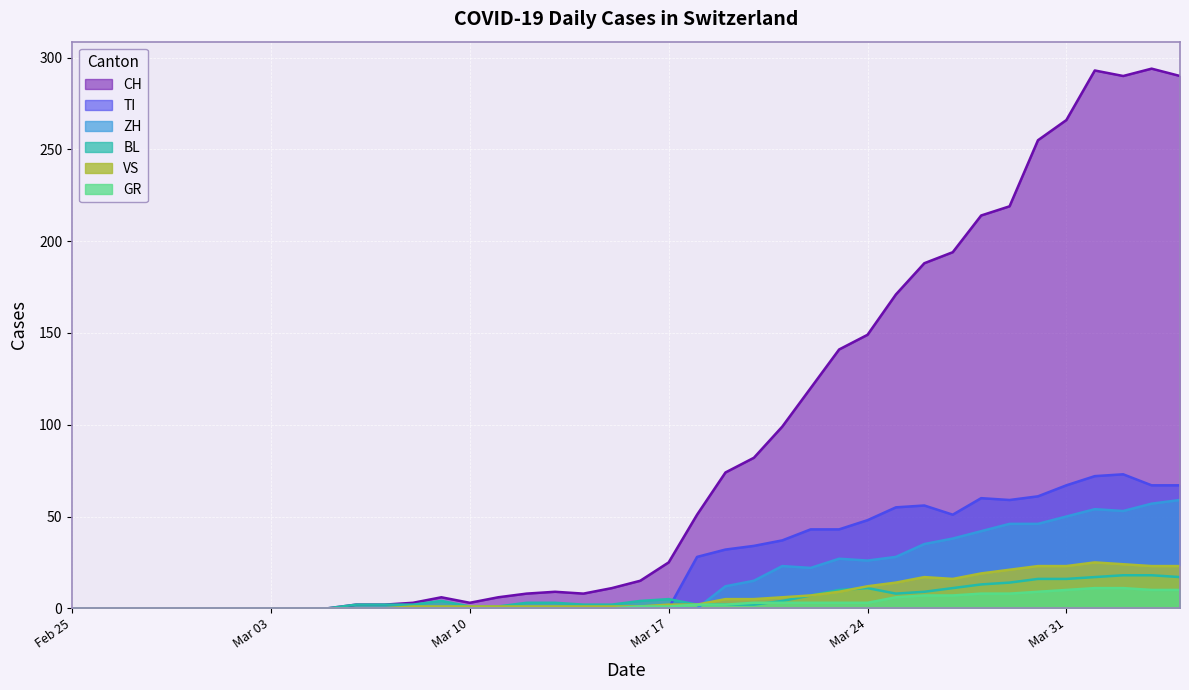

Which series has the largest total across all categories?

CH